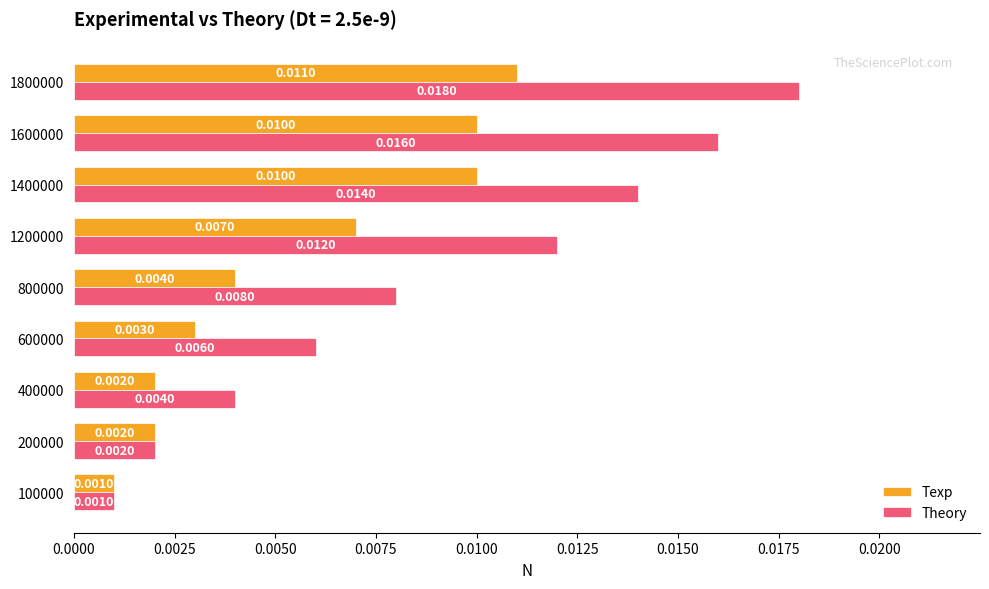

List the labels in order of Theory value, largest first.

1800000, 1600000, 1400000, 1200000, 800000, 600000, 400000, 200000, 100000